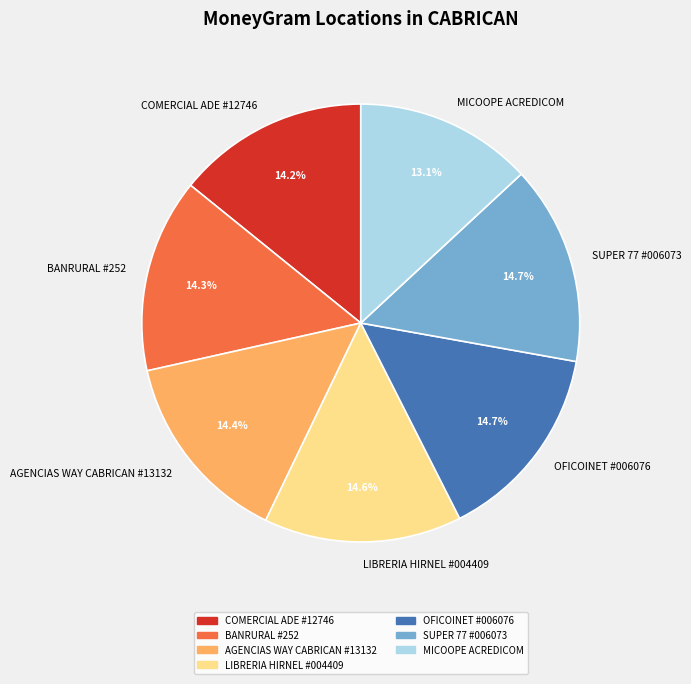

Does any single category account for the majority?

No